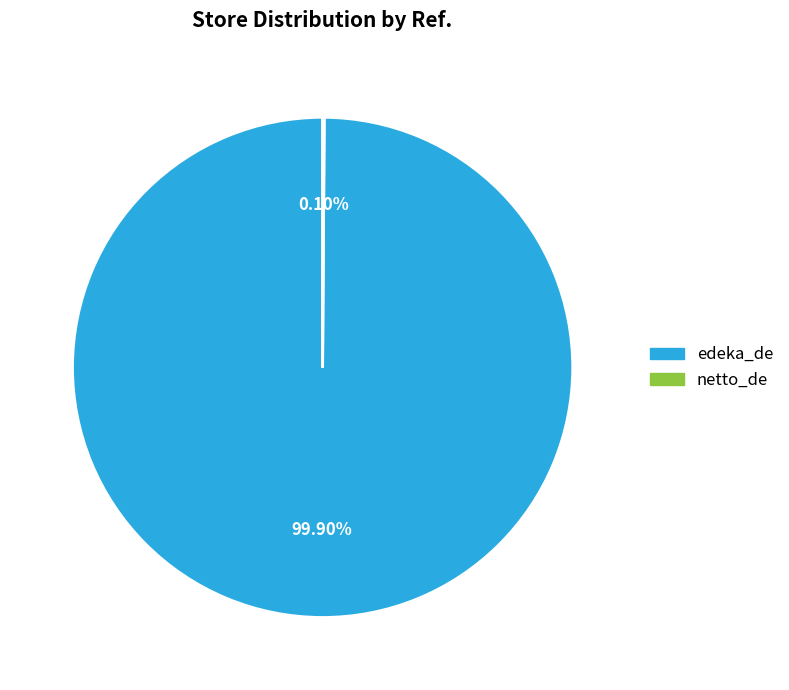

To the nearest percent, what portion does edeka_de represent?

100%